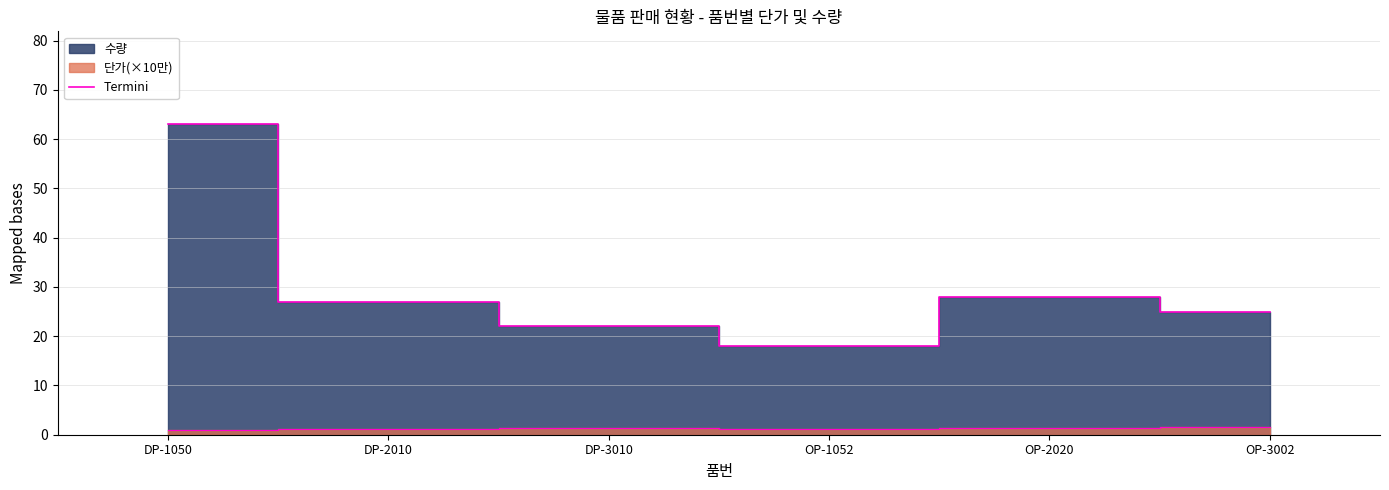

Which has a higher value, DP-1050 or OP-2020?

DP-1050